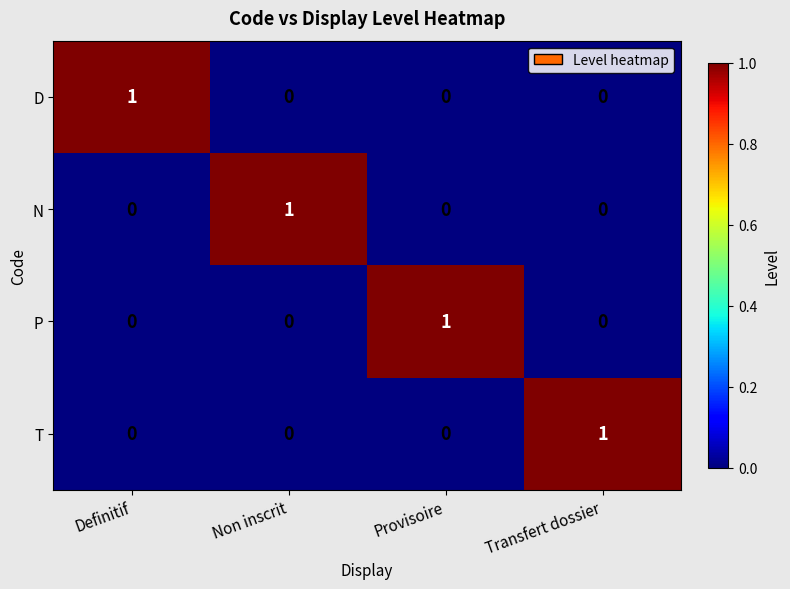

Reading left to right, list all the values displayed in this chart.

D: Definitif=1	Non inscrit=0	Provisoire=0	Transfert dossier=0
N: Definitif=0	Non inscrit=1	Provisoire=0	Transfert dossier=0
P: Definitif=0	Non inscrit=0	Provisoire=1	Transfert dossier=0
T: Definitif=0	Non inscrit=0	Provisoire=0	Transfert dossier=1